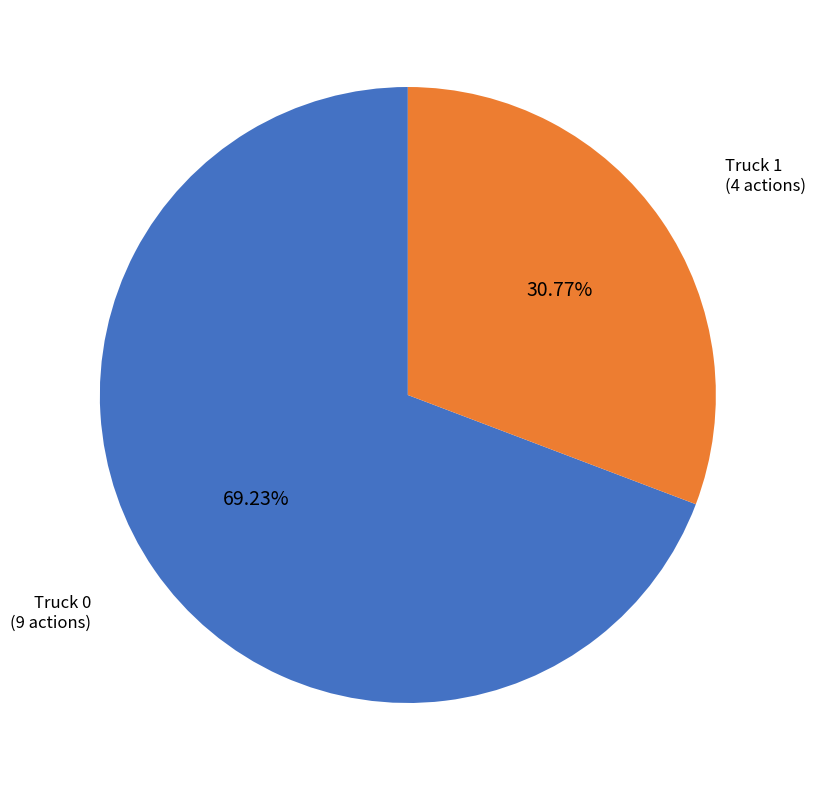

The Truck 1 slice represents 31% of the pie. True or false?

True